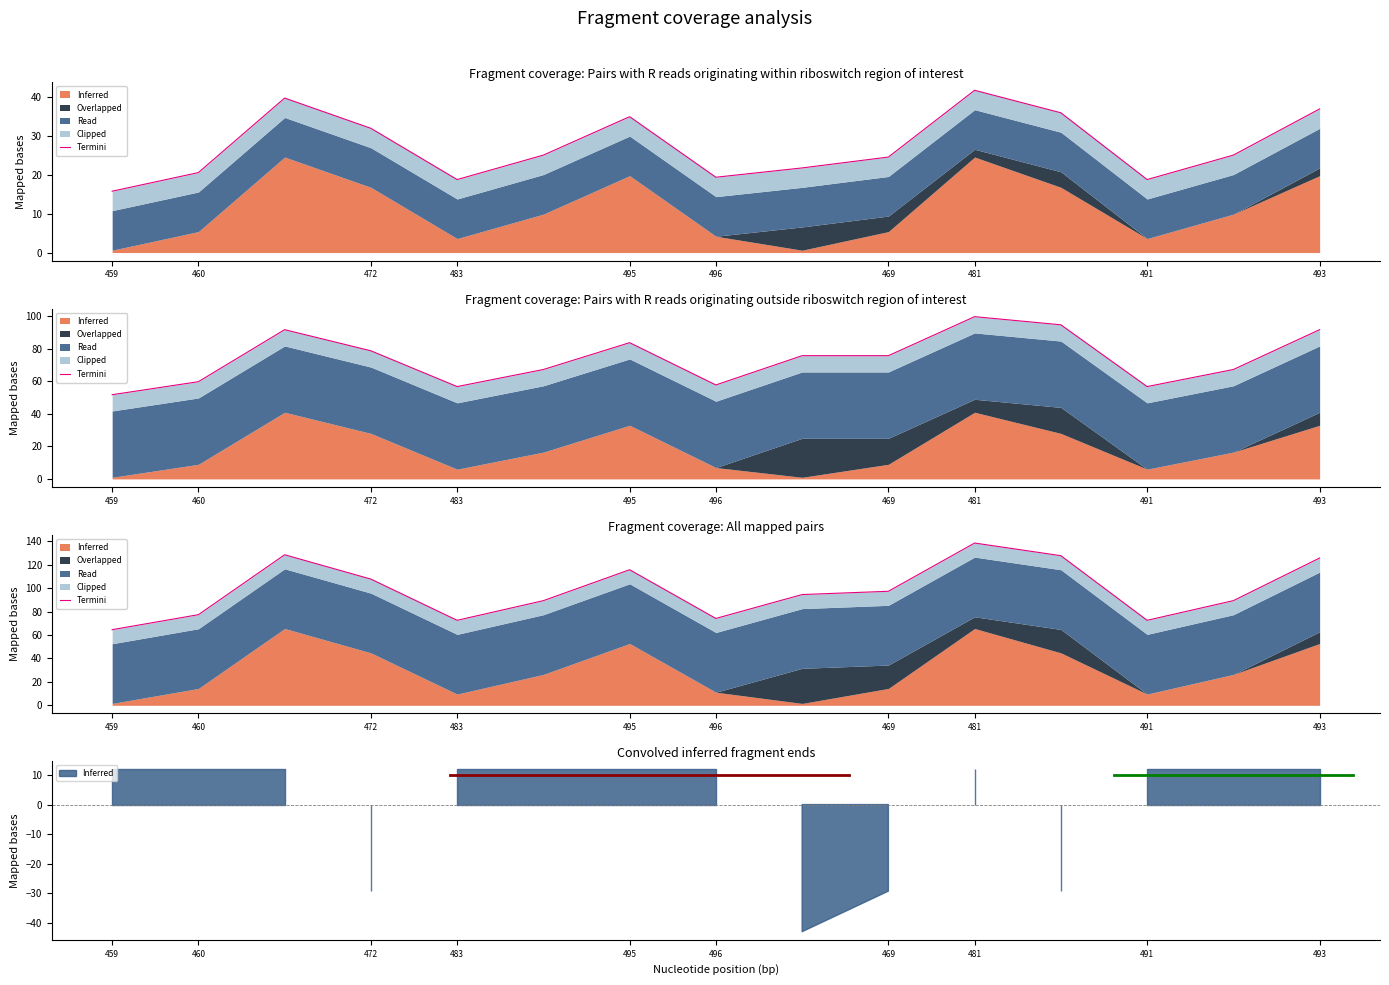

Reading left to right, extract all data points from this chart.

64.6	77.4	128.6	107.8	72.6	89.4	115.8	74.2	94.6	97.4	138.6	127.8	72.6	89.4	125.8